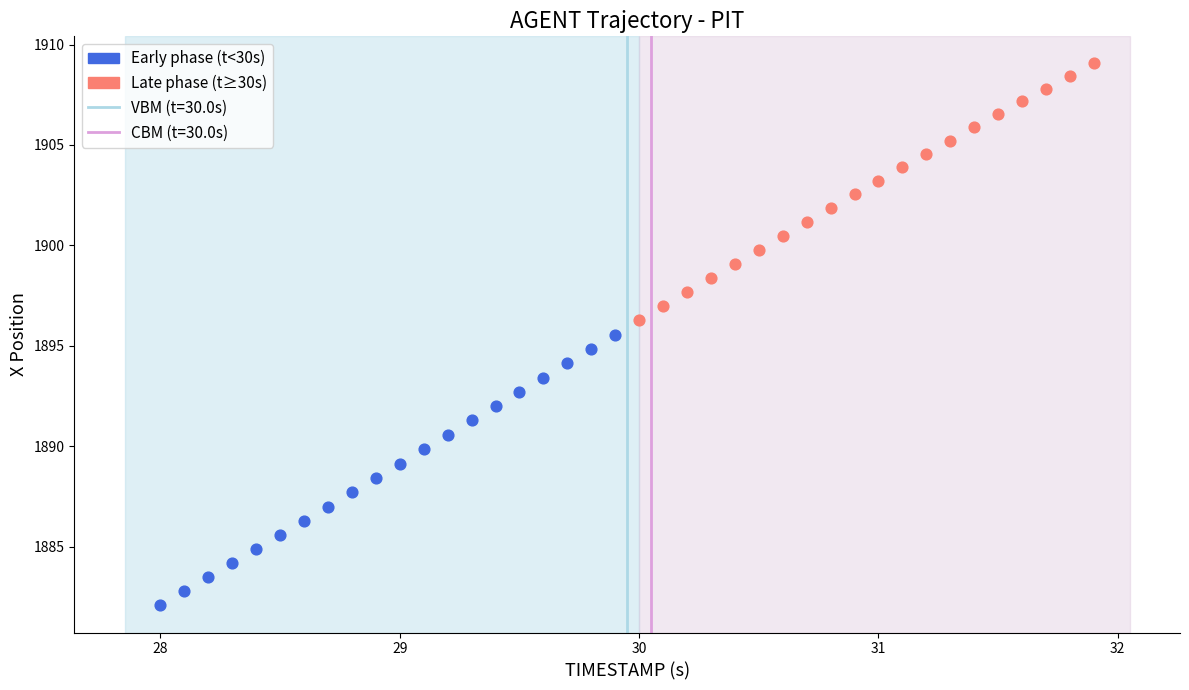

Which series reaches the minimum Y coordinate?

Early phase (t<30s)